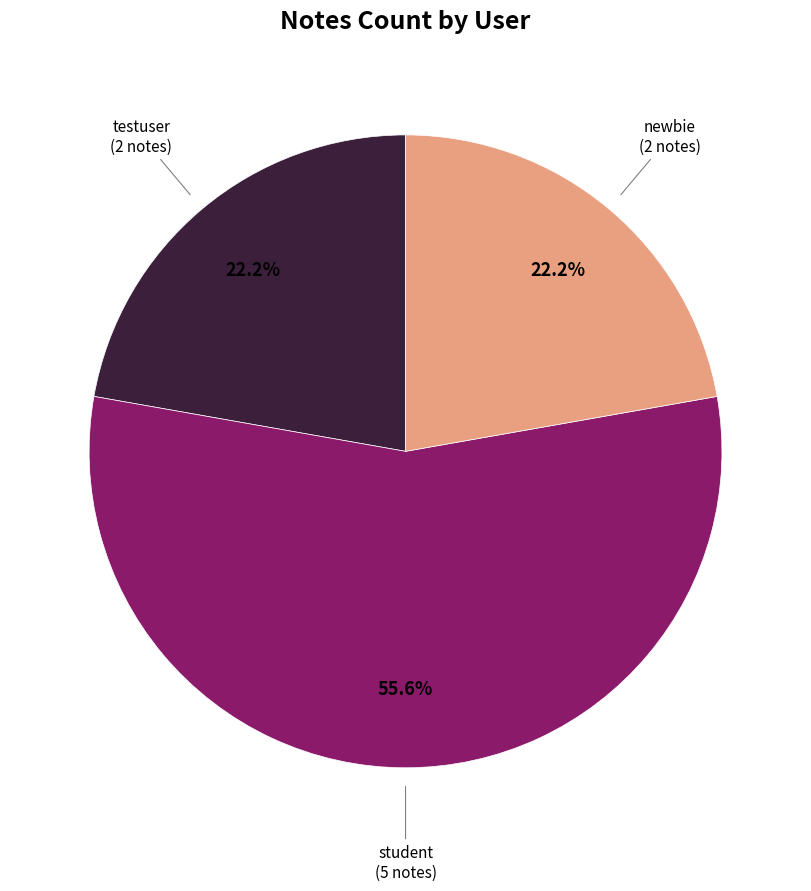

Is there any slice that represents more than half of the pie?

Yes